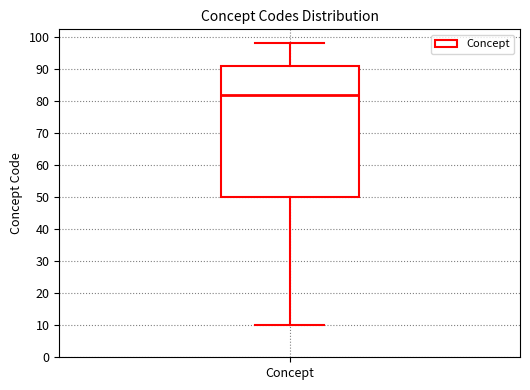

Read this box plot against the y-axis: the position of the median line, the range covered by the box, and the ends of both whiskers. The values are not printed on the chart, so give them approximately, as read against the axis.

median 82, box 50 to 91, whiskers 10 to 98